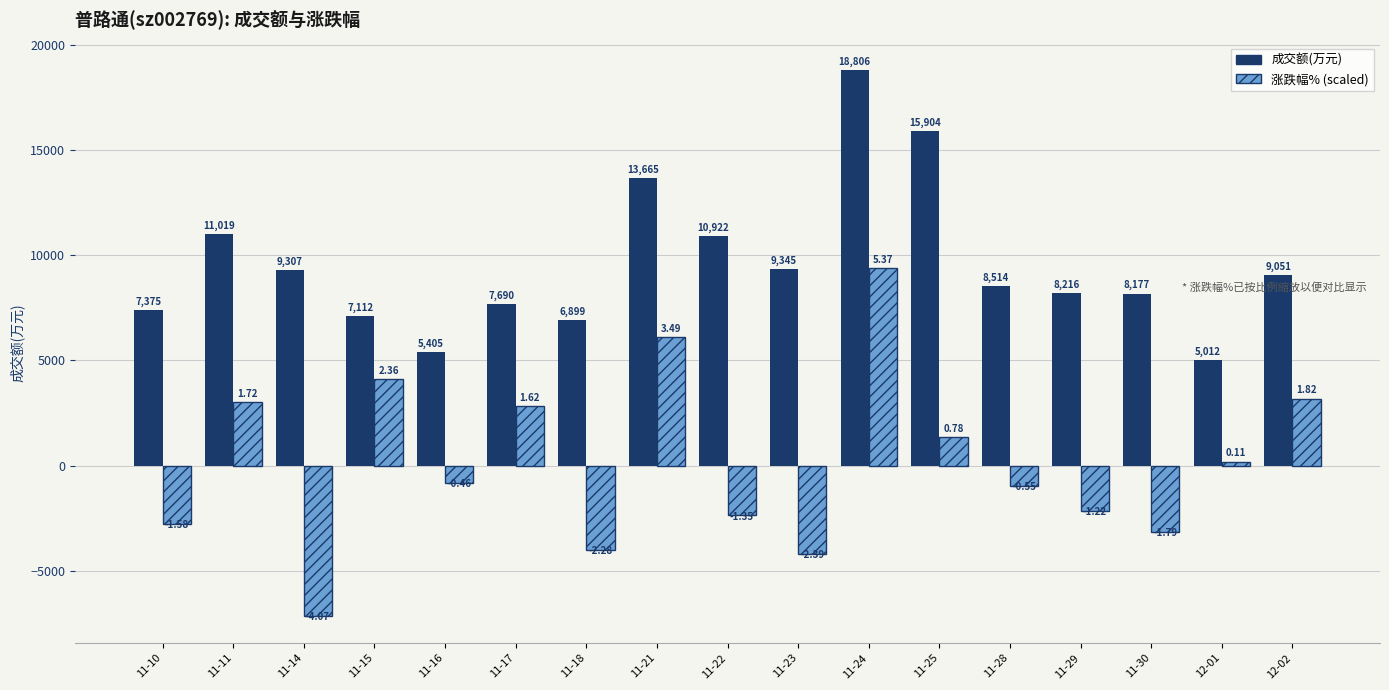

What position from the left is 12-02?

17